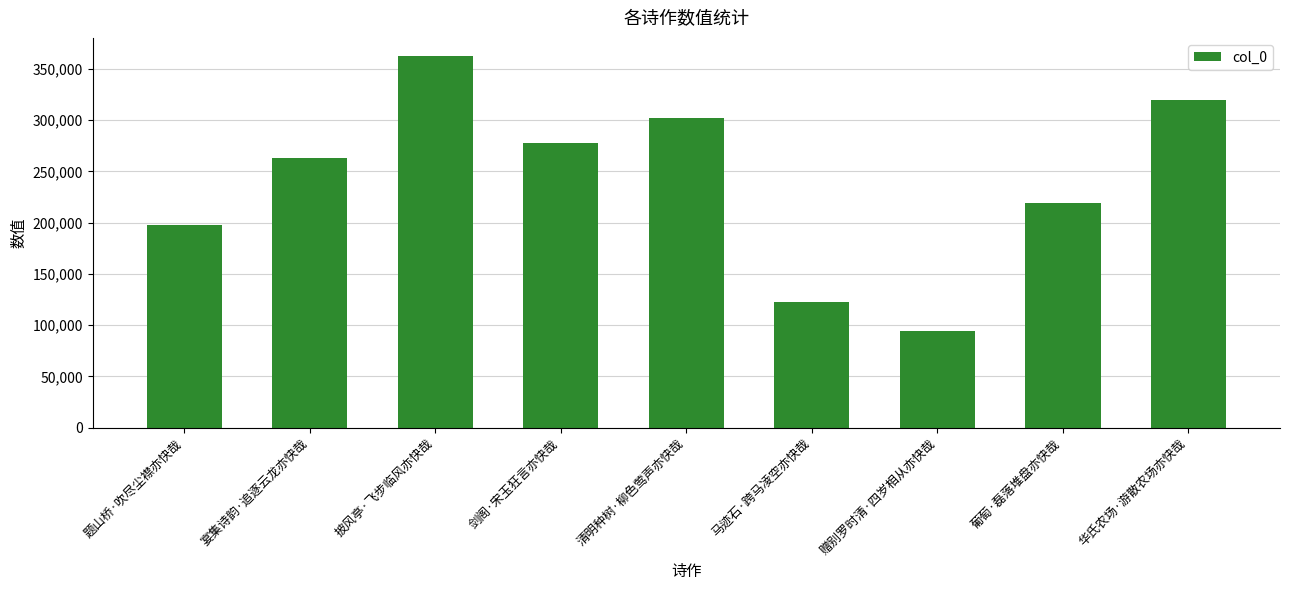

What value does the data have at 华氏农场·游散农场亦快哉, to the nearest 10?

319470